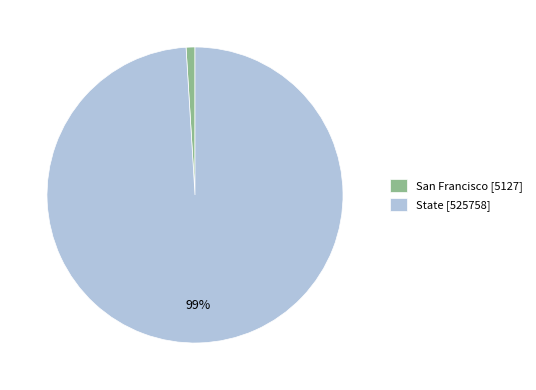

Combined, do State [525758] and San Francisco [5127] account for over 50%?

Yes